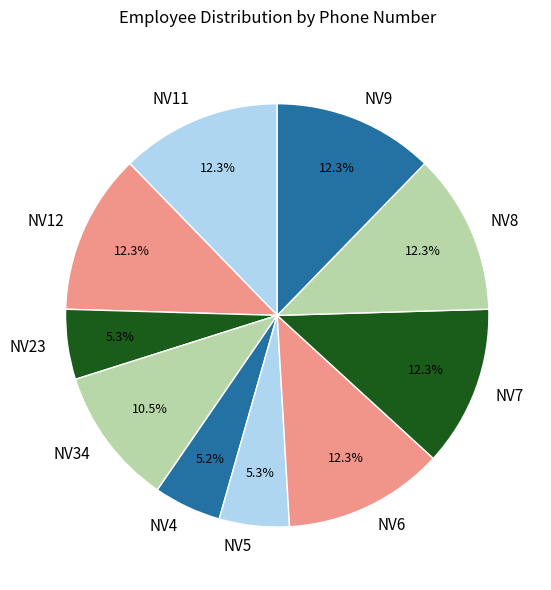

What is the ratio of the value at NV23 to the value at NV34?

0.5